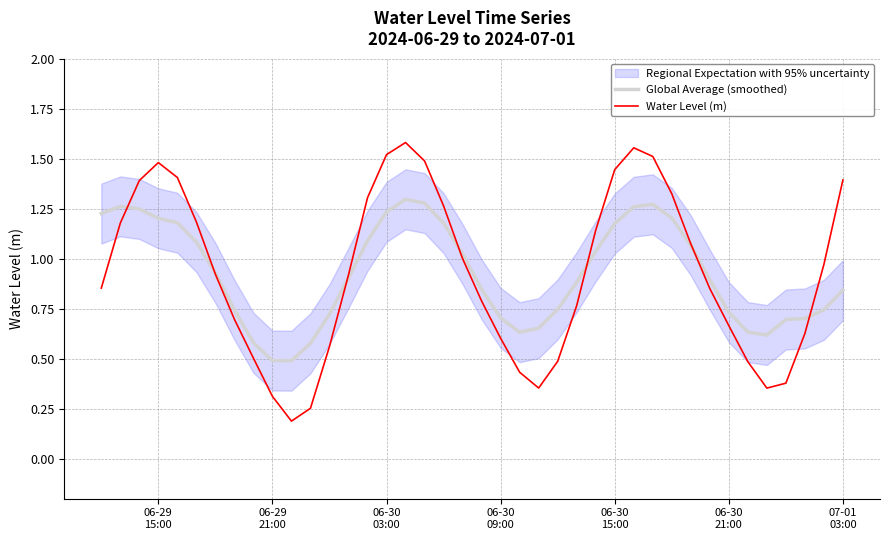

True or false: Global Average (smoothed) has more than 1 points higher than both neighbors.

True